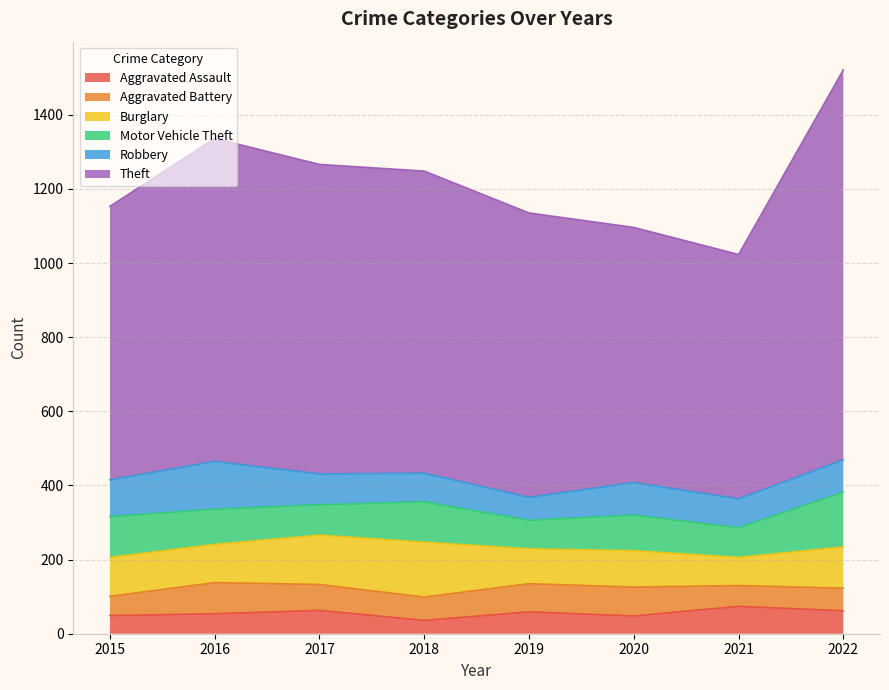

At how many categories does at least one series exceed 652?

8